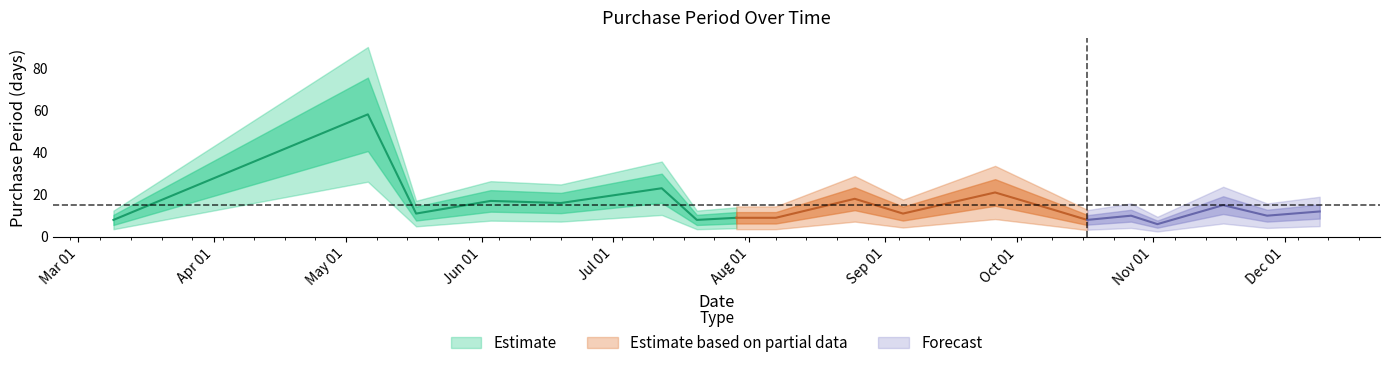

What is the label of the 5th point from the right?

2017-10-27